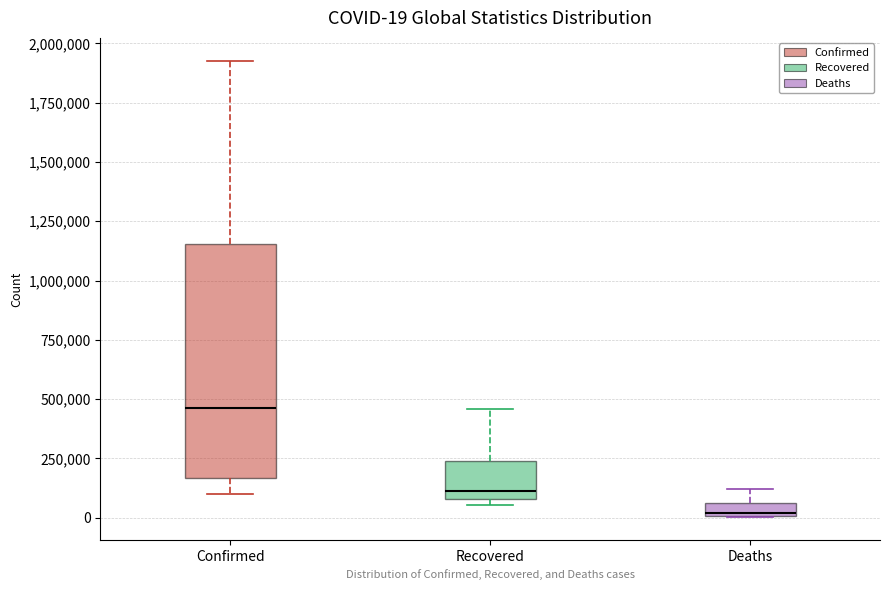

Comparing the boxes themselves (not the whiskers), which one is the tallest?

Confirmed